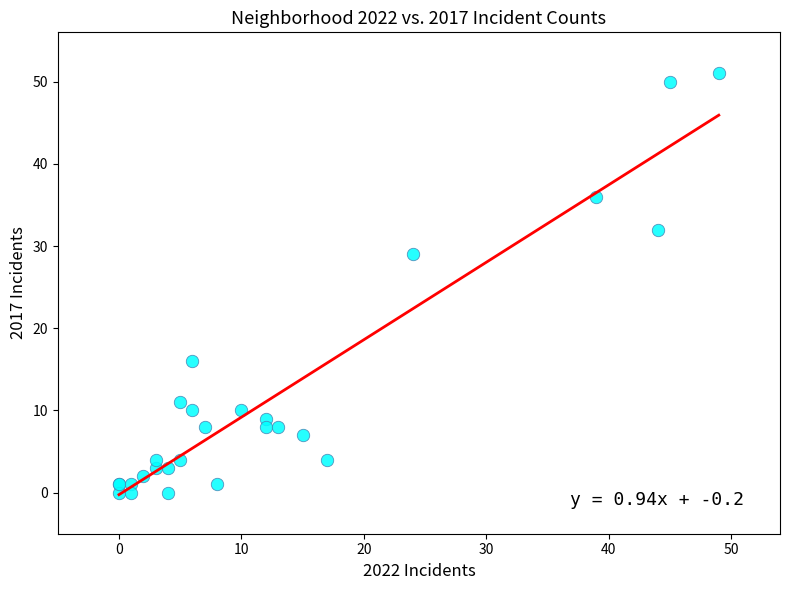

What Y value in the scatter plot is closest to 25?

29